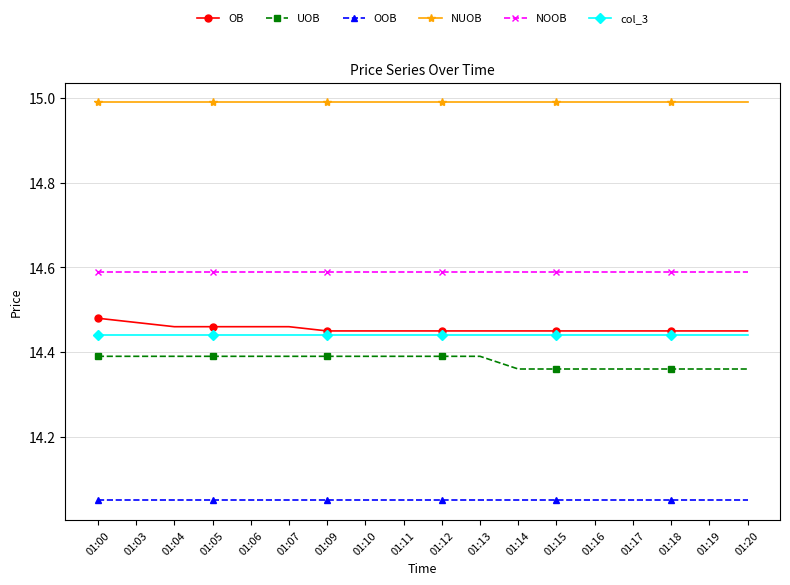

Is it true that NUOB equals 26.0 at 01:05?

False